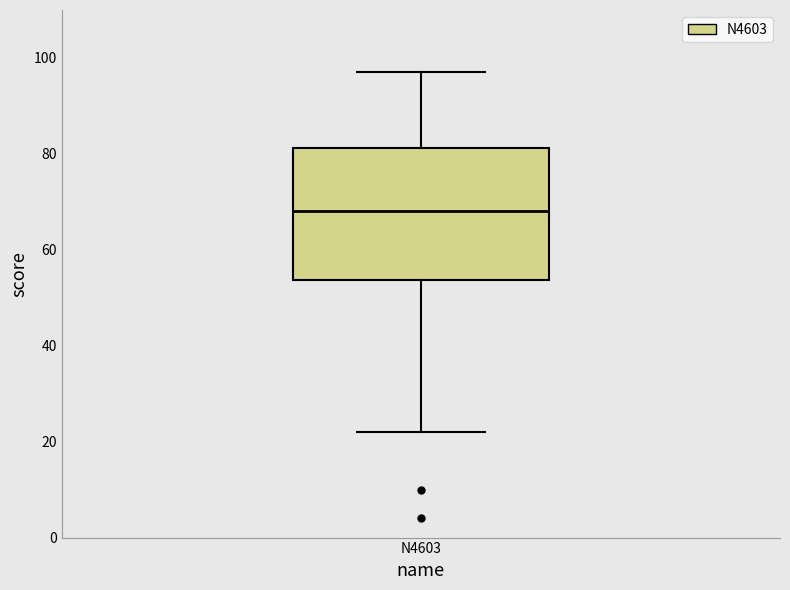

Transcribe this box plot: give where the median line is, the range the box spans, and where the two whiskers end, as read against the y-axis. The values are not printed on the chart, so give them approximately, as read against the axis.

median 68, box 54 to 82, whiskers 22 to 98